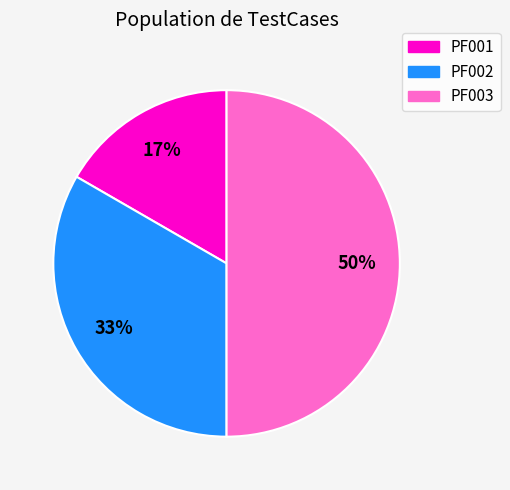

To the nearest percent, what portion does PF002 represent?

33%